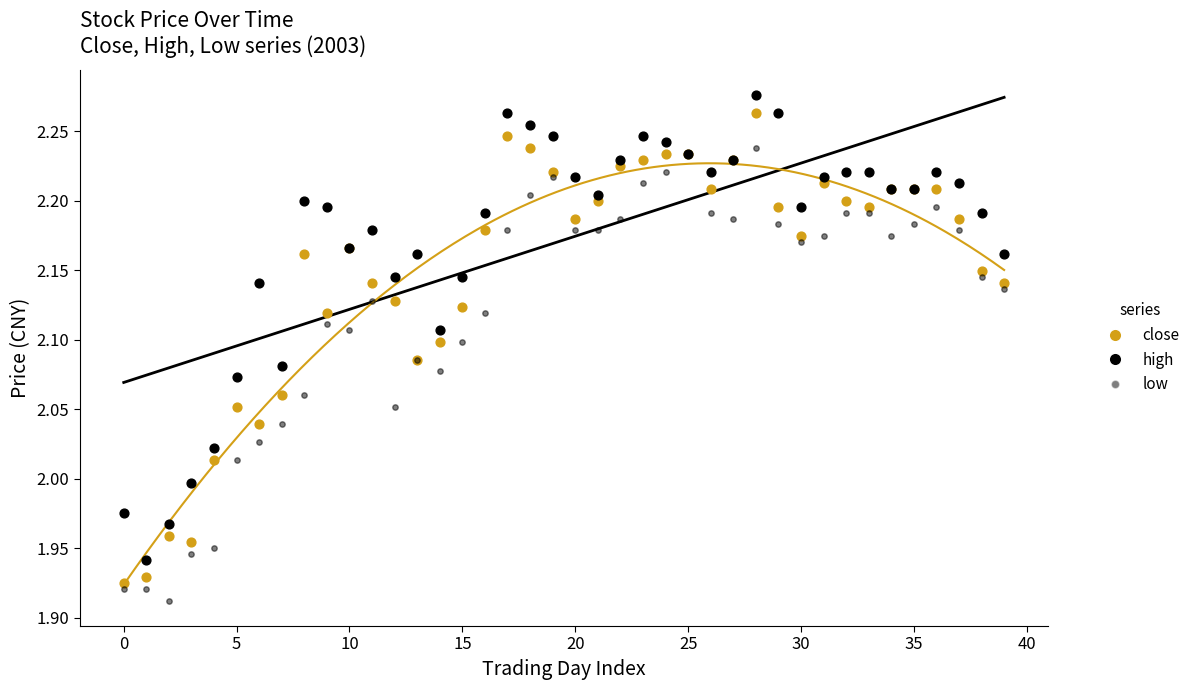

Which series contains the highest Y value?

high